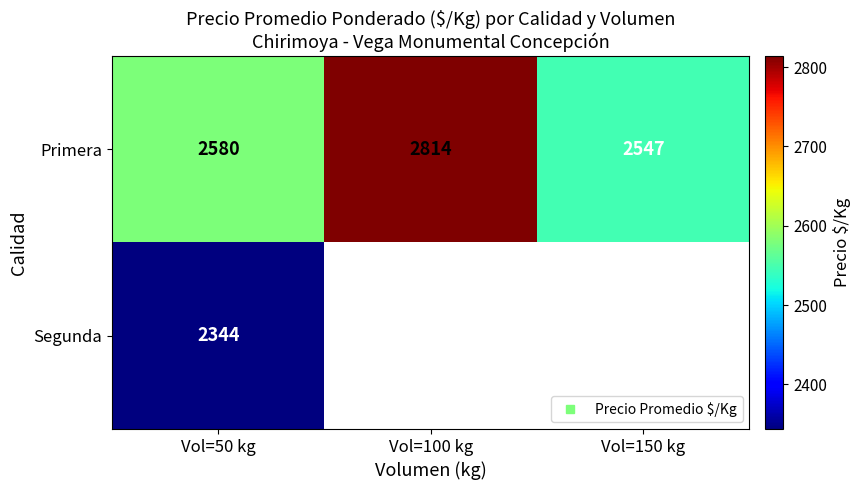

Is it true that Primera equals 730.5 at Vol=50 kg?

False